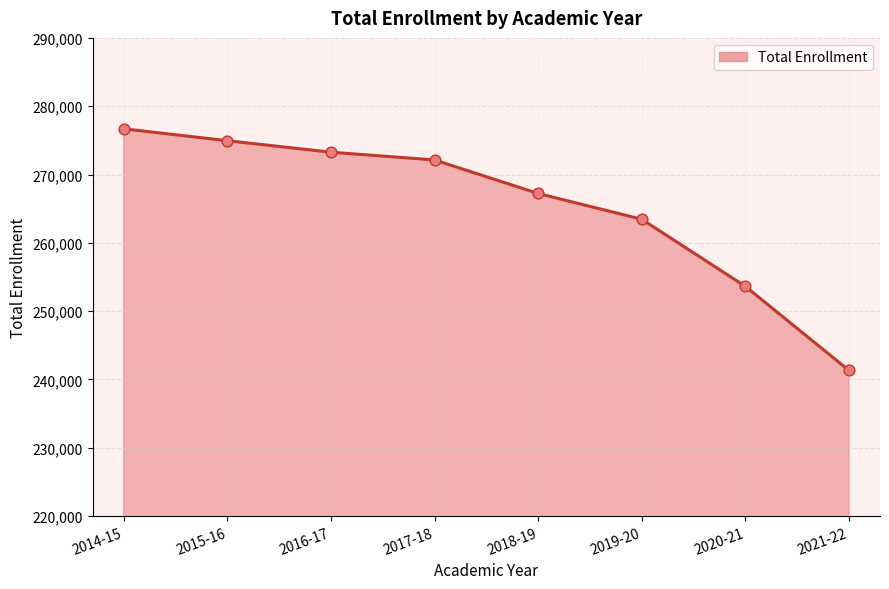

What is the change in value from 2017-18 to 2020-21?

-18507